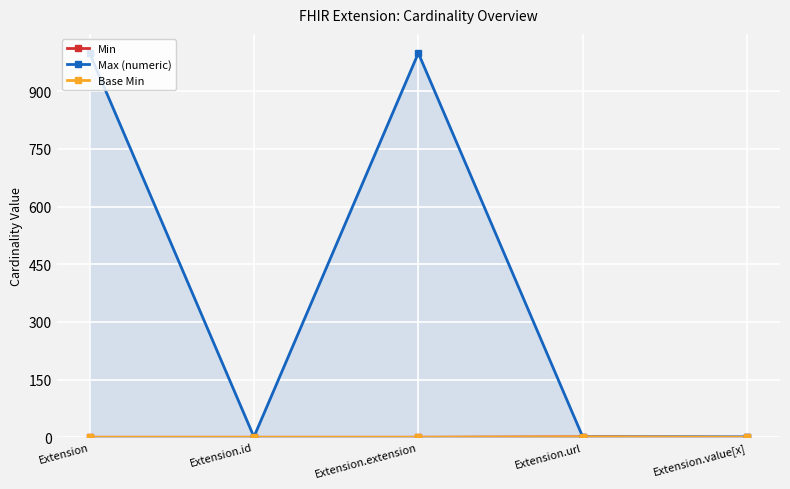

What is the sum of all Base Min values?

1